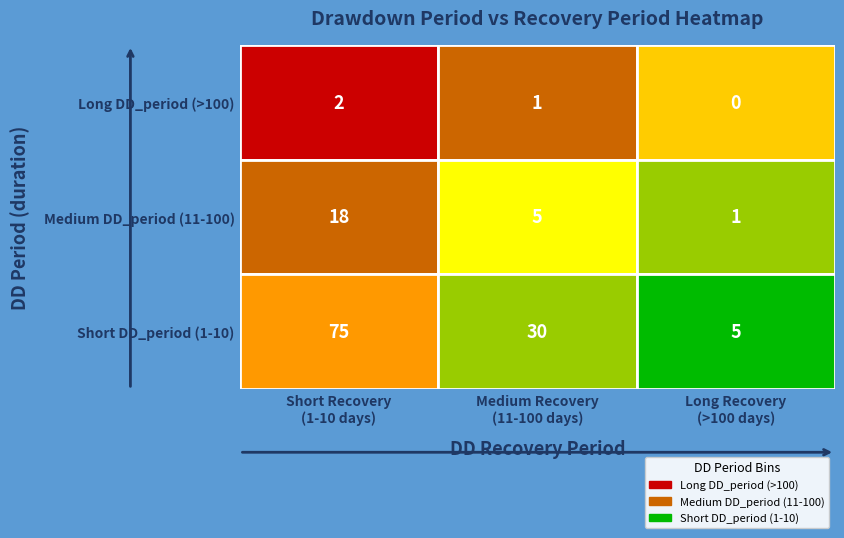

The value of Short DD_period (1-10) at 1 is 64. True or false?

False